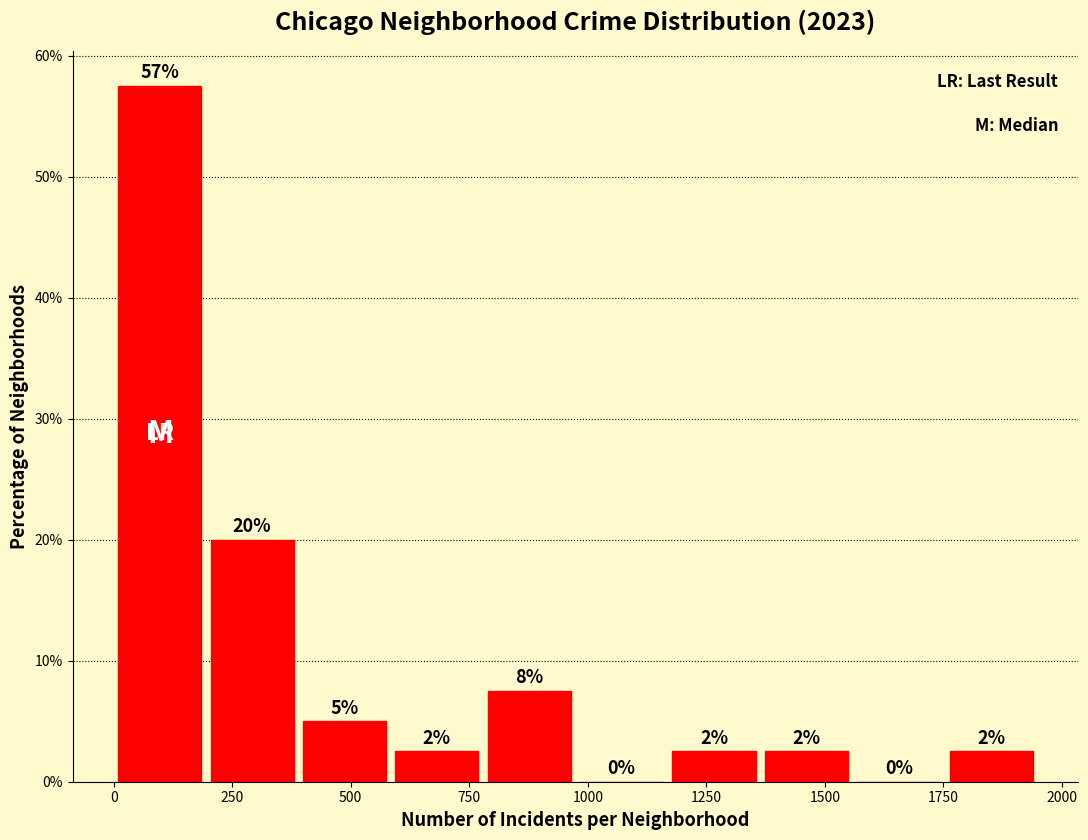

Read against the x-axis, roughly where is the centre of the tallest bar?

100